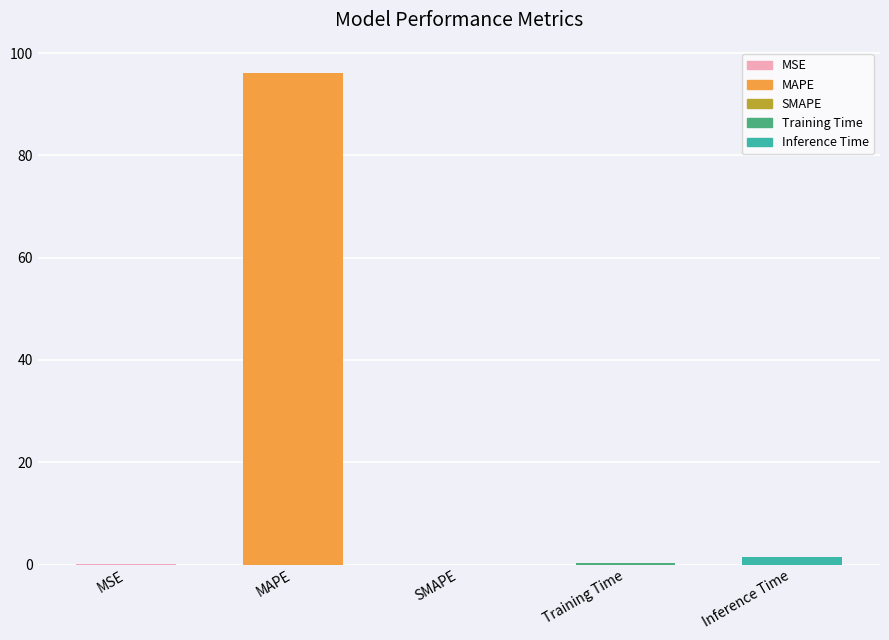

What is the sum of all values?

98.0